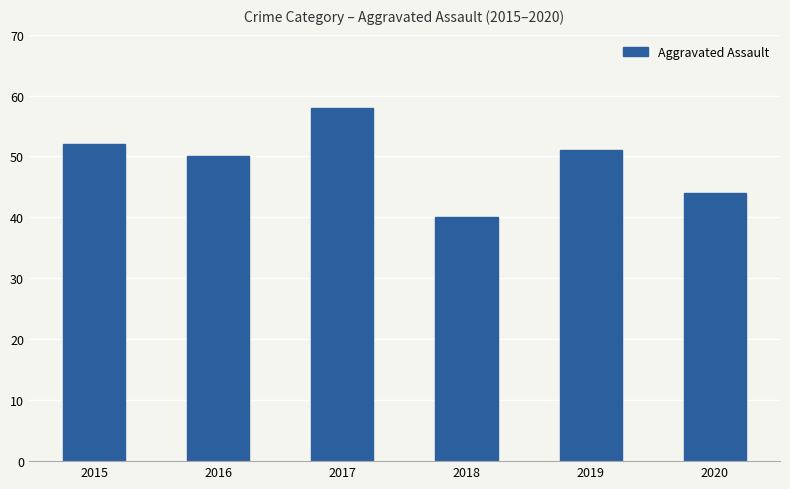

Which label corresponds to the largest value in the chart?

2017